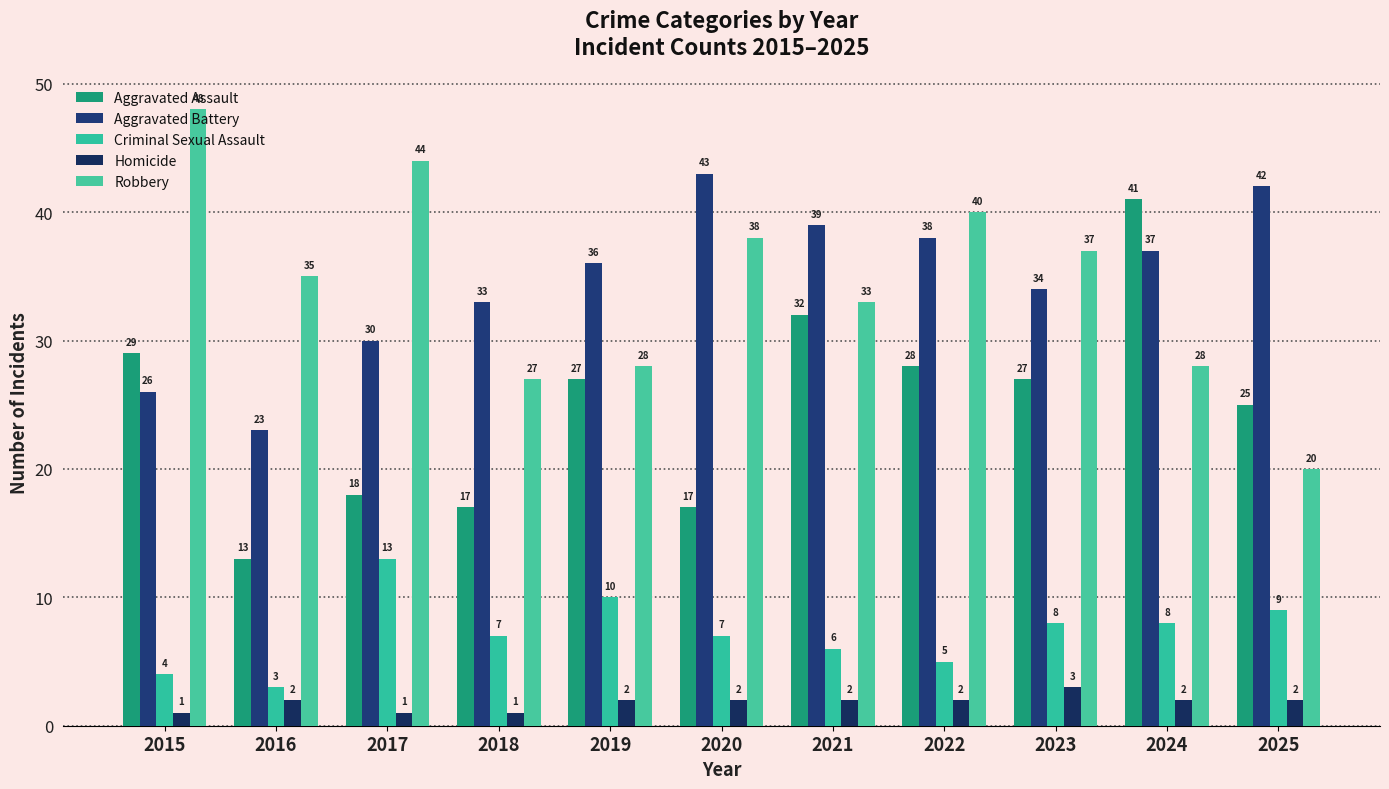

How many groups of bars are there?

11